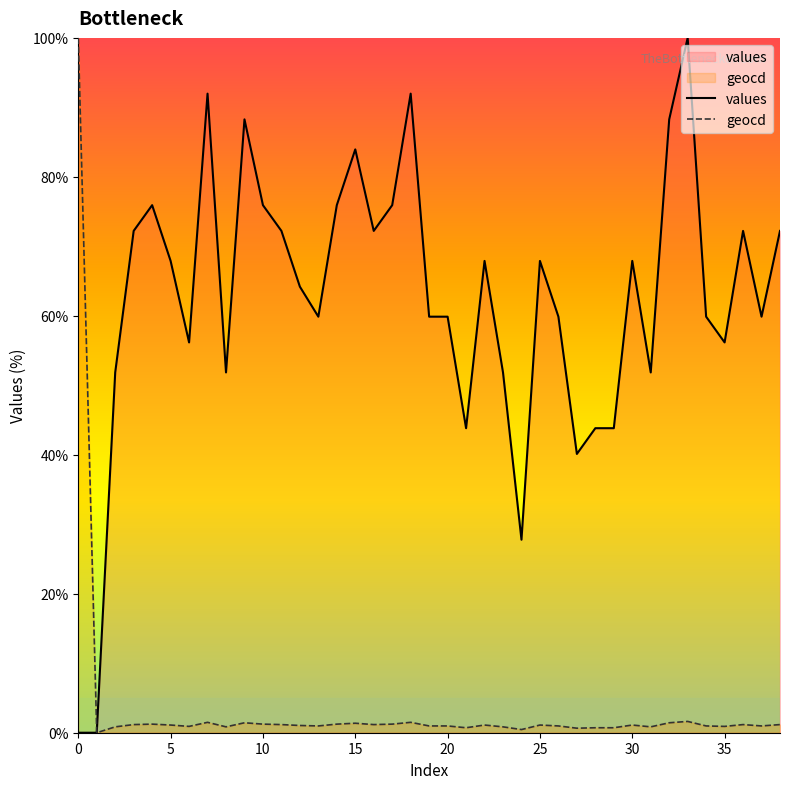

At which label does values first exceed 64?

3